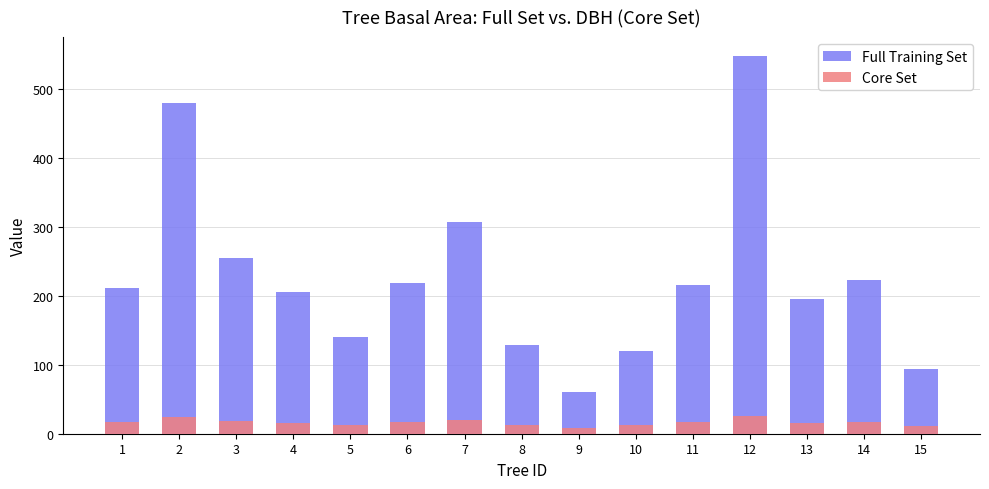

Read the Core Set value at 4.

16.1